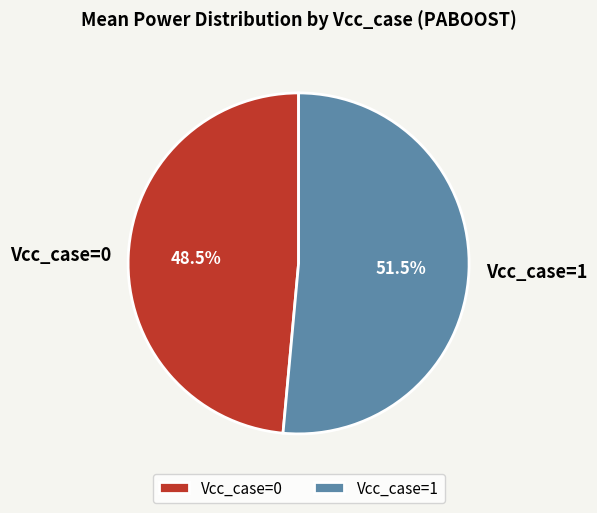

How much of the chart is everything except Vcc_case=1?

48.5%